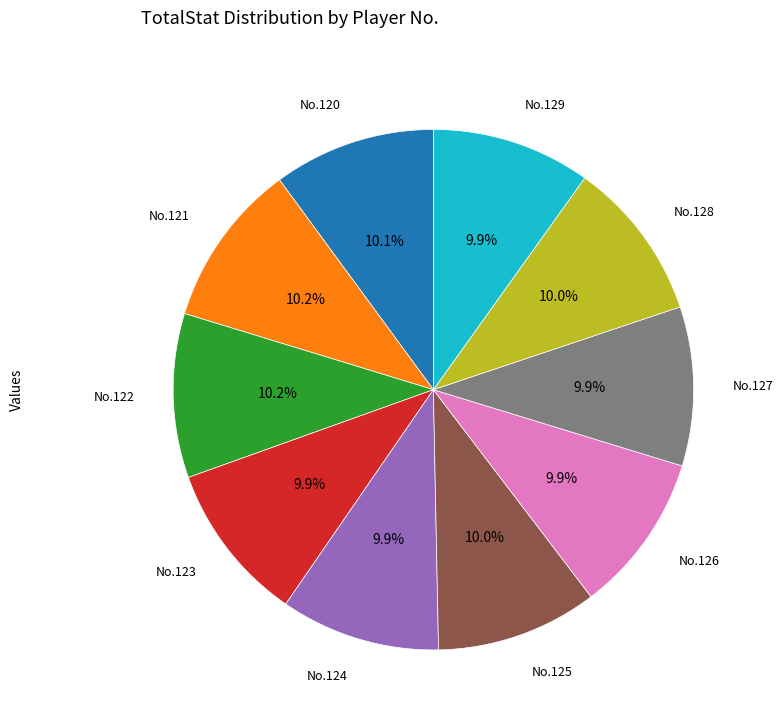

Does No.125 account for over 50% of the chart?

No